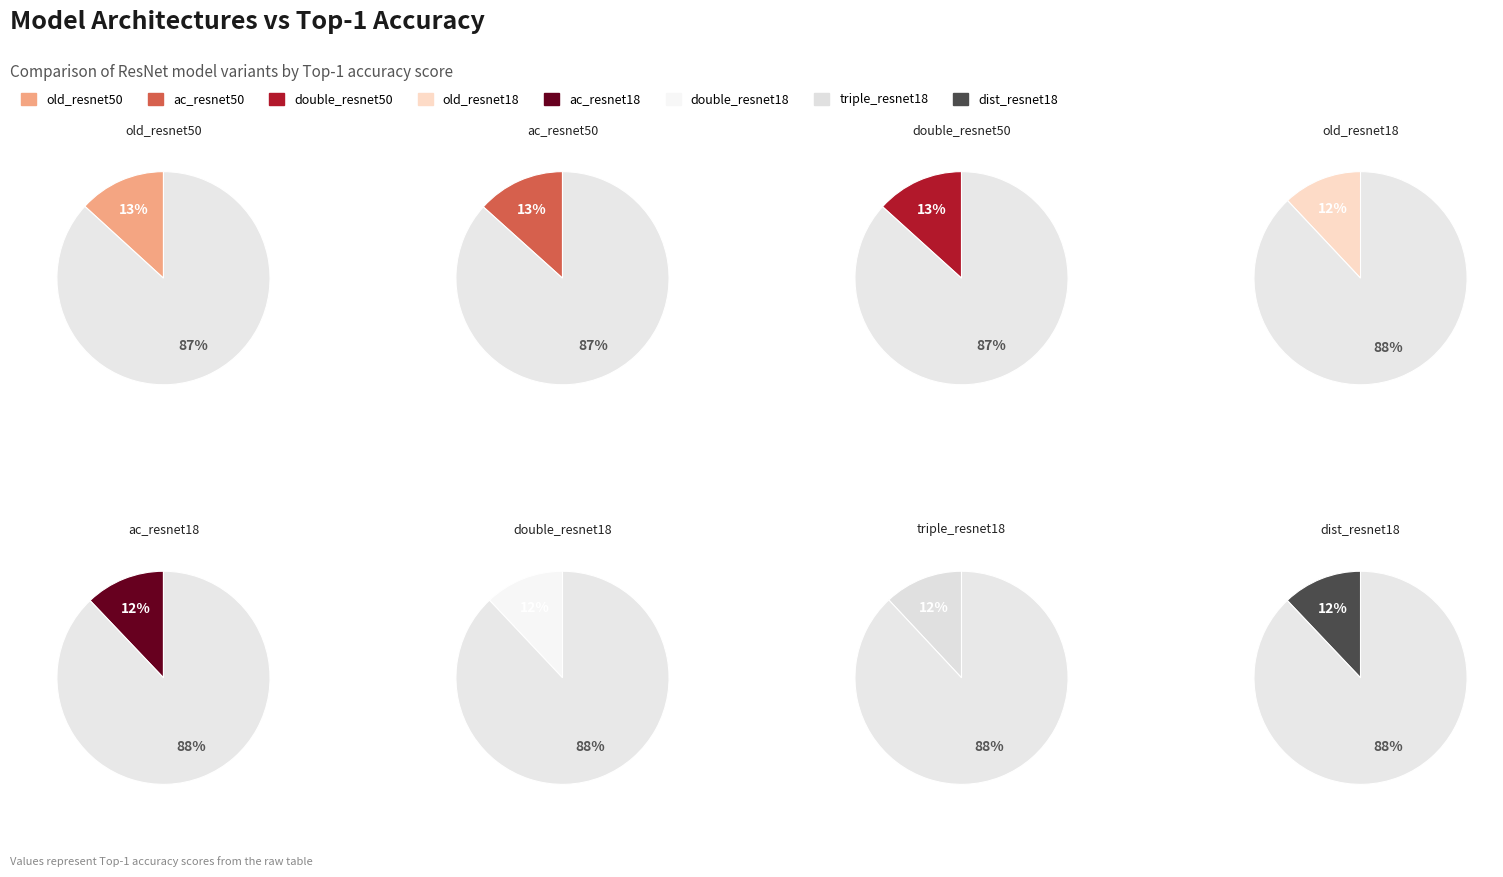

What percentage do triple_resnet18 and dist_resnet18 together represent?

24.0%